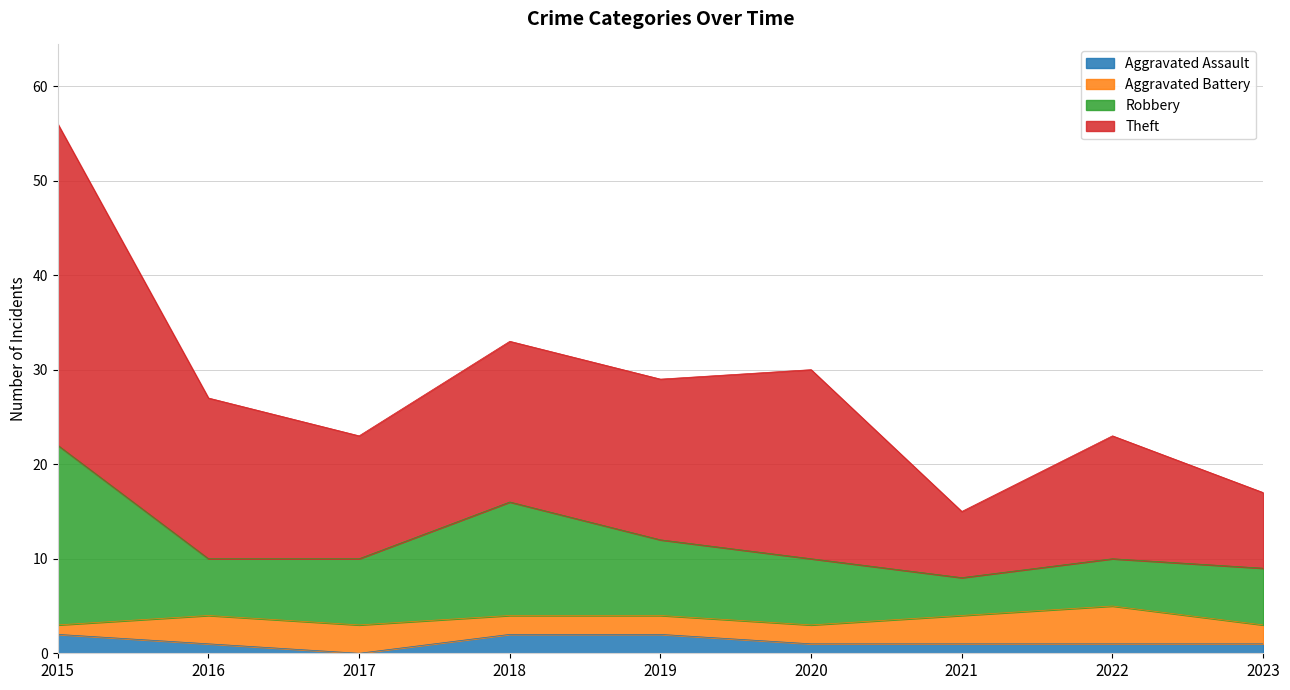

Does the chart have visible grid lines?

Yes